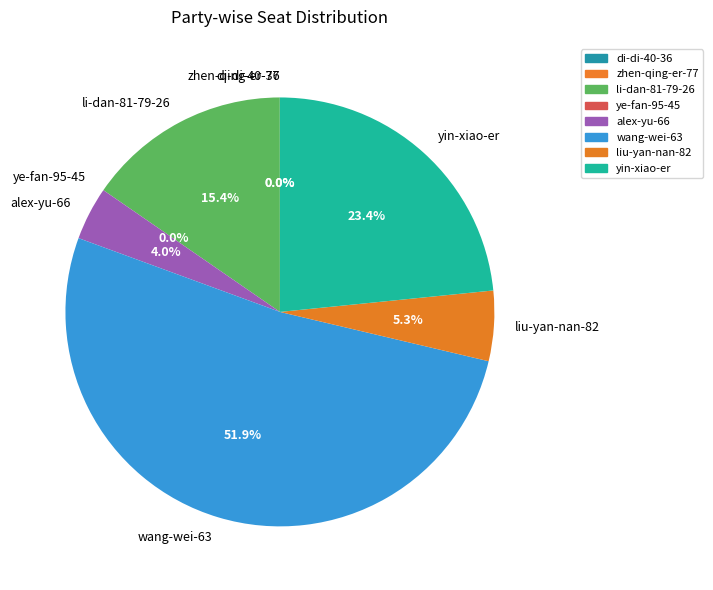

How much of the chart is everything except yin-xiao-er?

76.6%